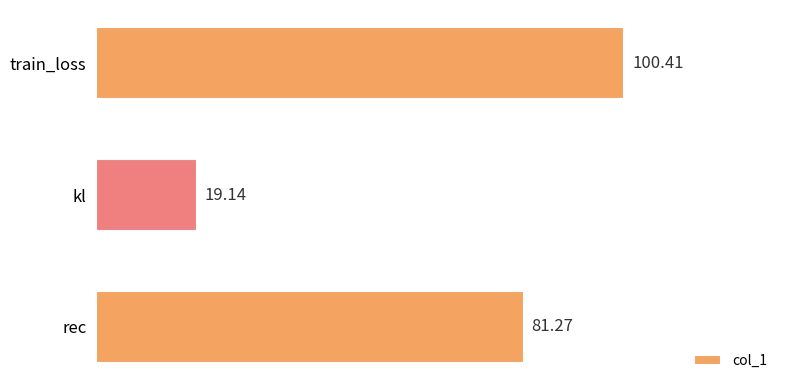

Are the bars grouped side by side (vs. stacked)?

No